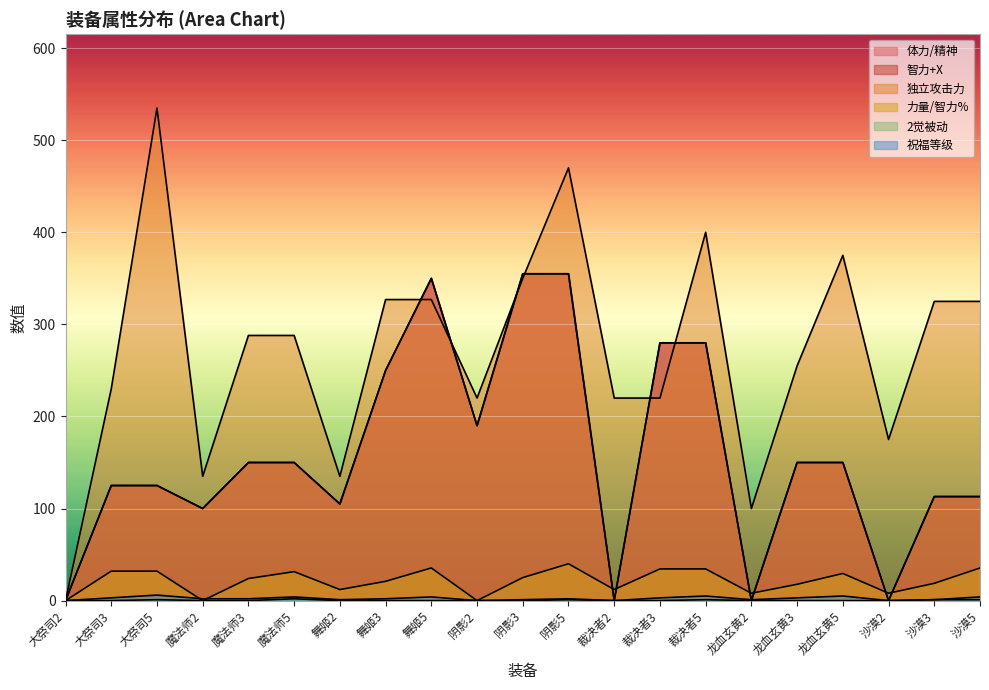

True or false: 智力+X and 体力/精神 cross at least once.

False